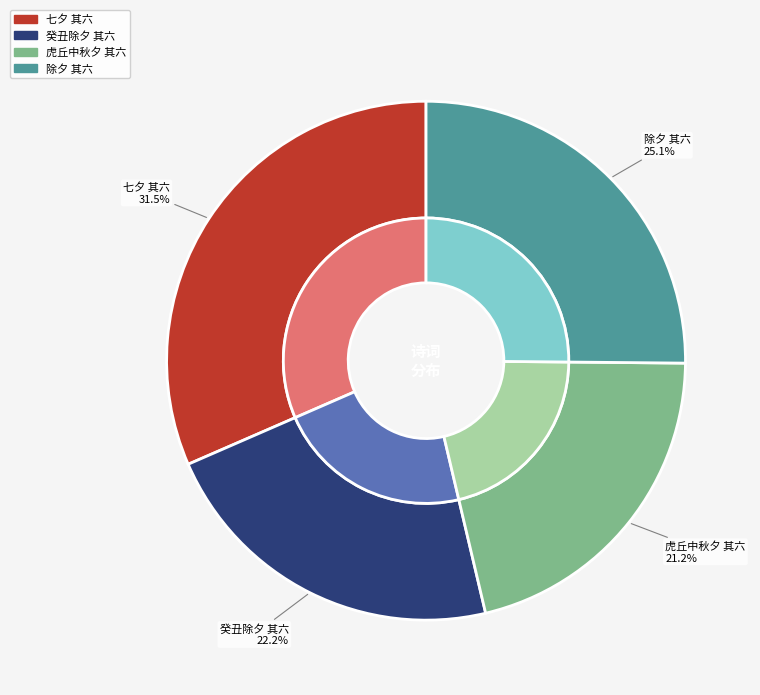

Rank the categories by value from lowest to highest.

虎丘中秋夕 其六, 癸丑除夕 其六, 除夕 其六, 七夕 其六